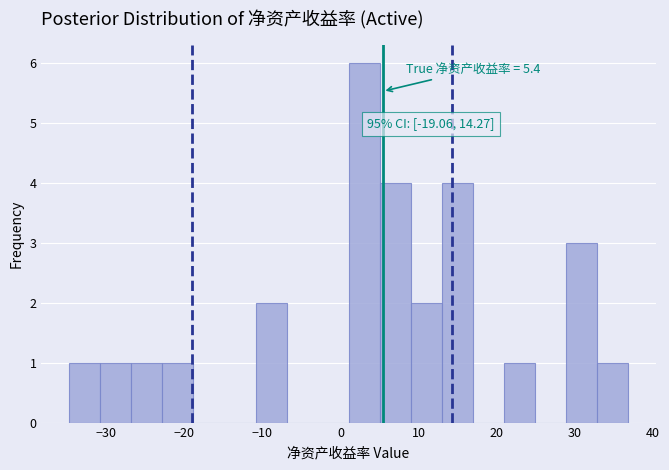

Around what value on the x-axis is the tallest bar? Give the approximate position of its centre, as read against the axis.

3